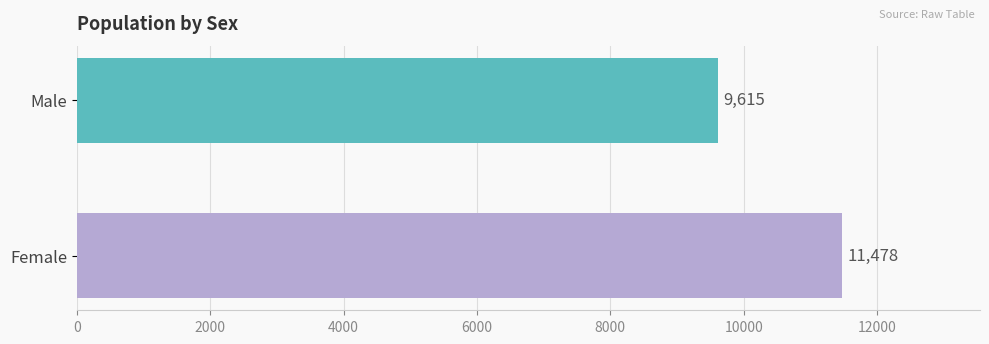

The value at Male is 9615. True or false?

True